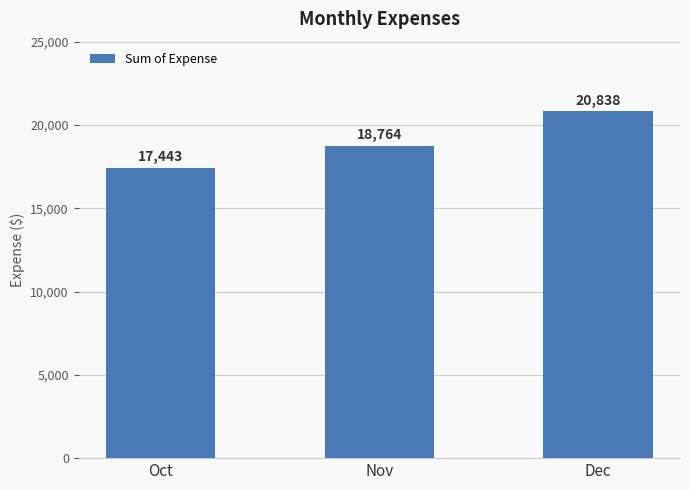

Which has a higher value, Oct or Dec?

Dec